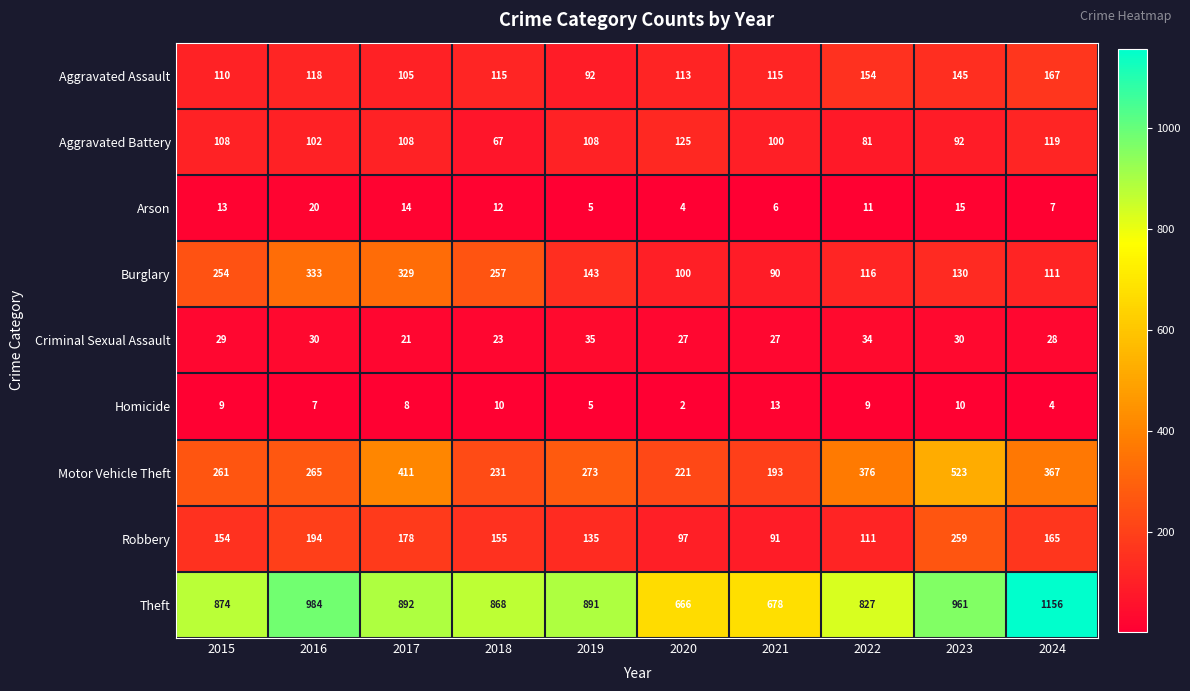

What is the difference between the Burglary values at 2016 and 2018?

76